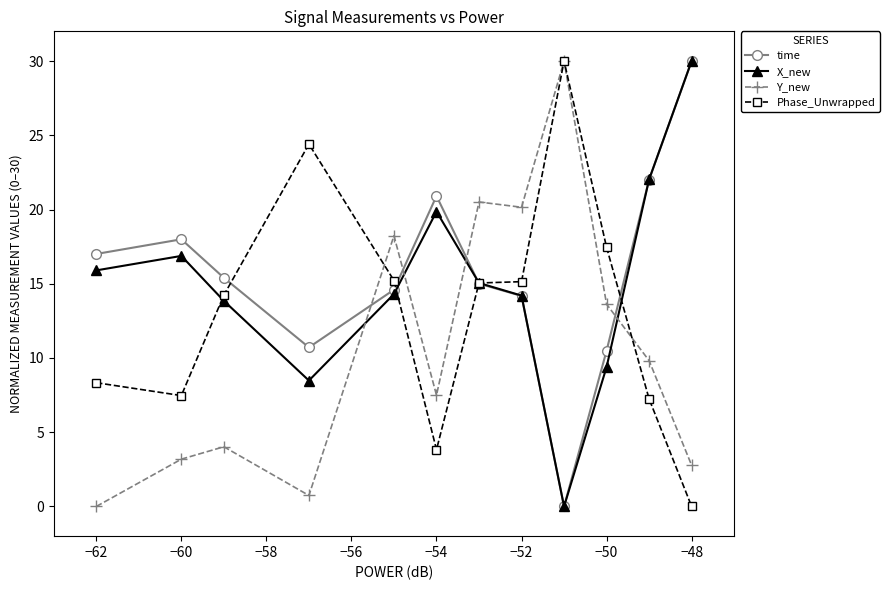

Is this an area chart (filled region under the line)?

No